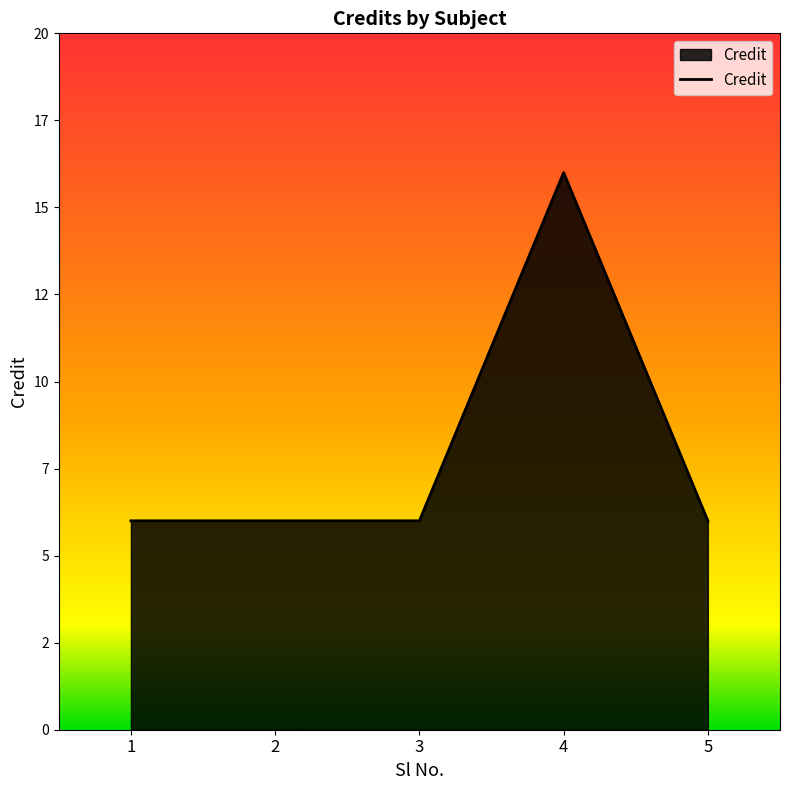

True or false: the data shows 16 at 4.

True